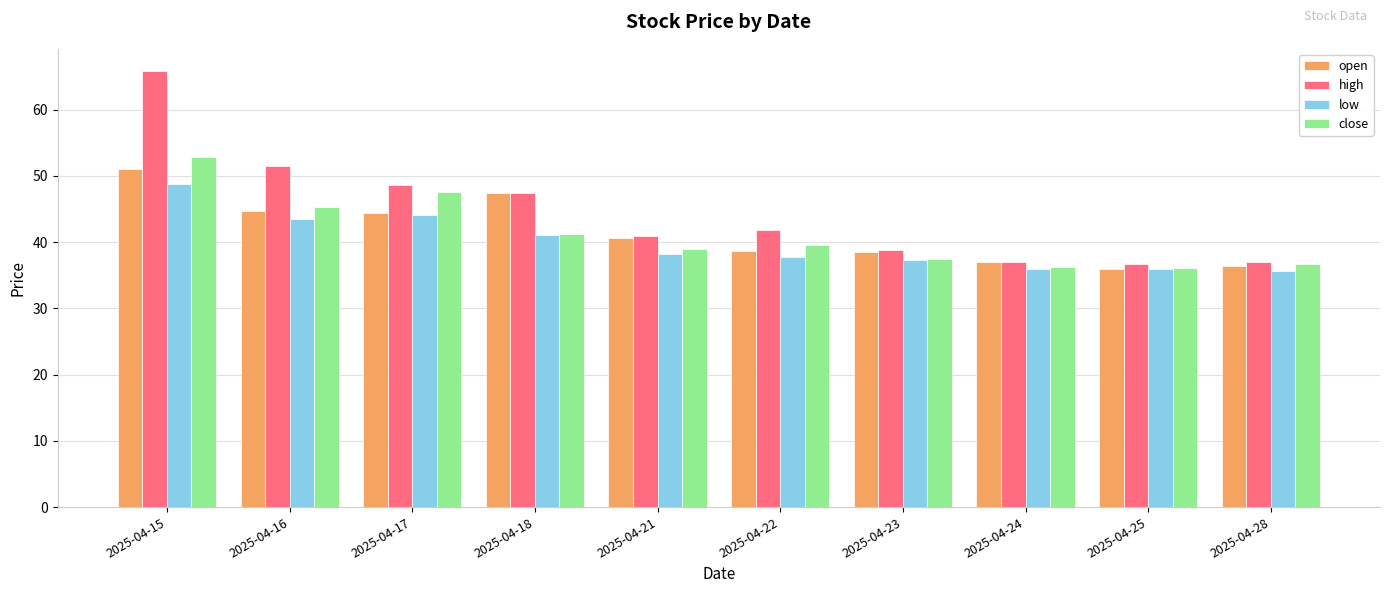

List the series in order of their peak value, lowest first.

low, open, close, high